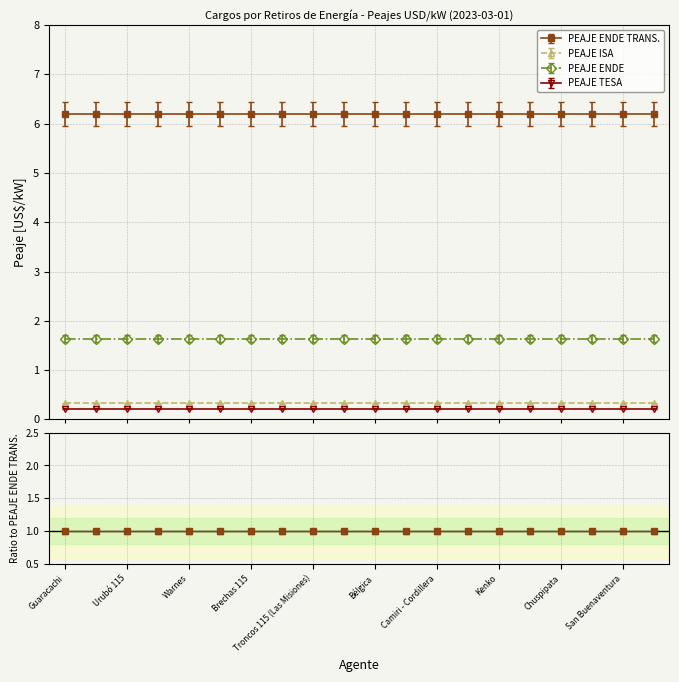

What is the value of the PEAJE ENDE point at the 18th from the left?

1.6